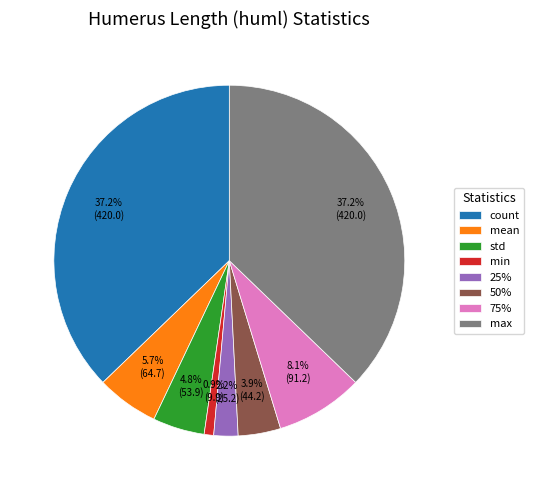

To the nearest percent, what is the difference between the count and min slice percentages?

36%